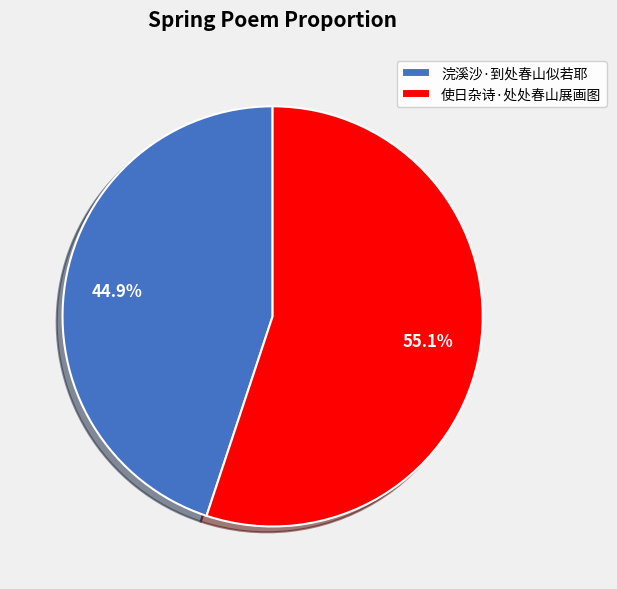

Count the number of slices in the pie.

2